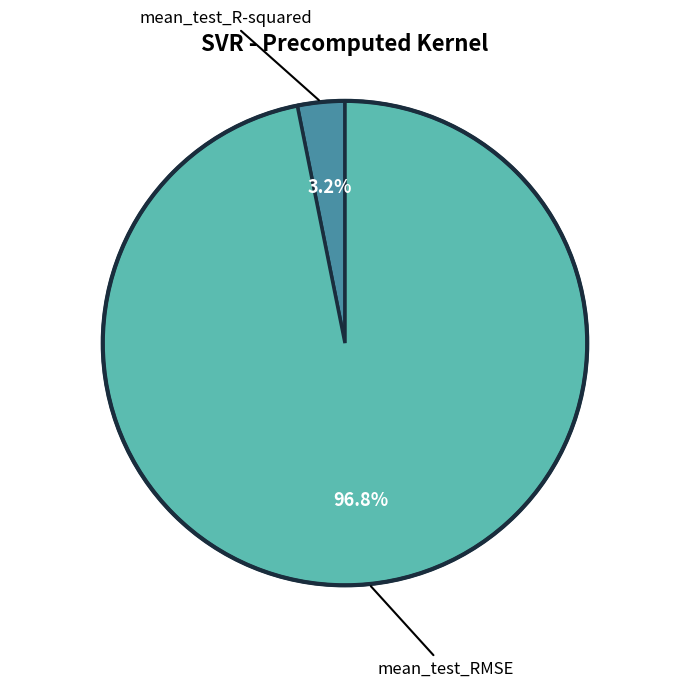

Does any single category account for the majority?

Yes